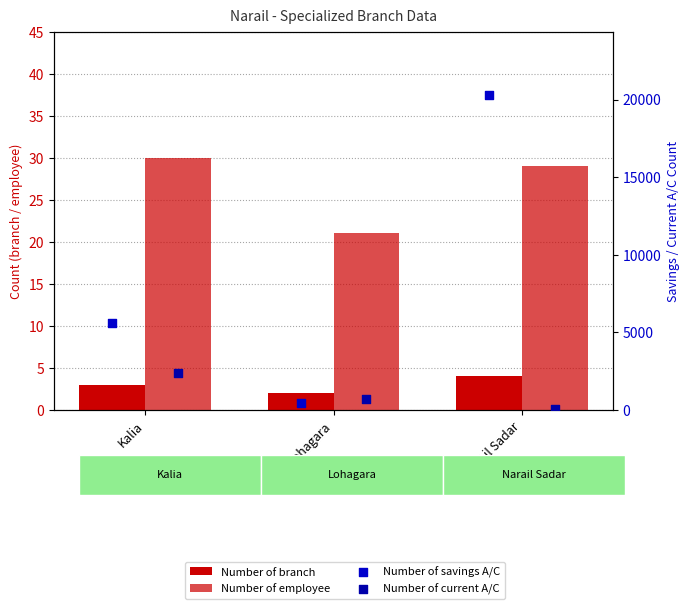

Which series contains the lowest Y value?

Number of branch